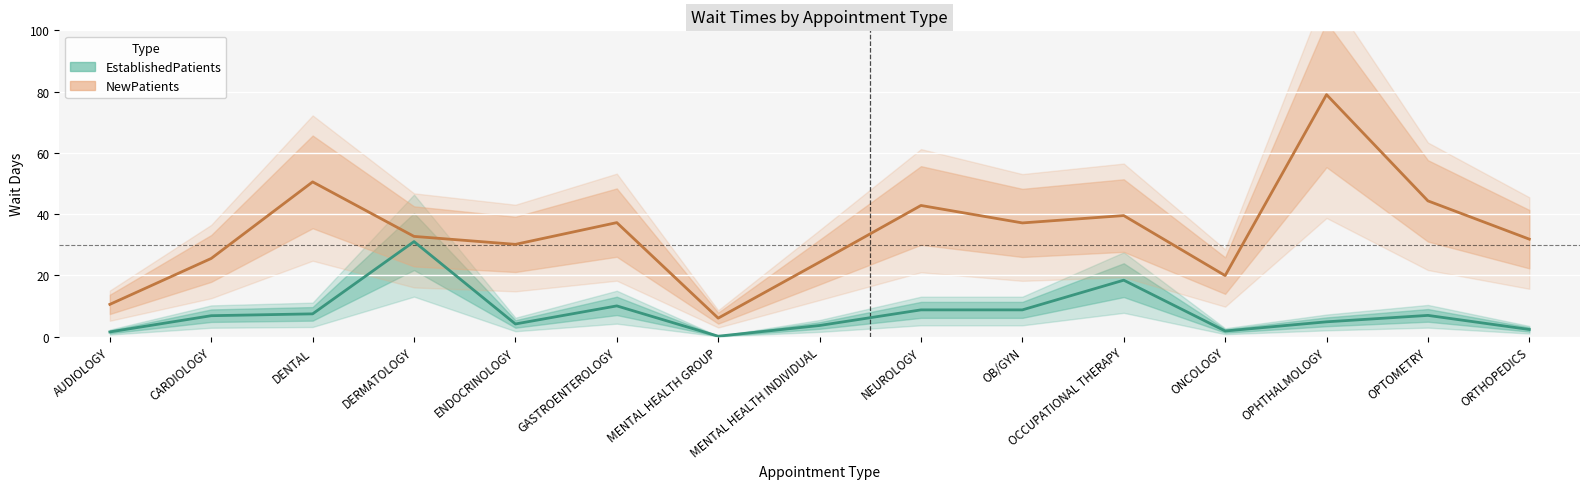

How many lines are shown in the chart?

2